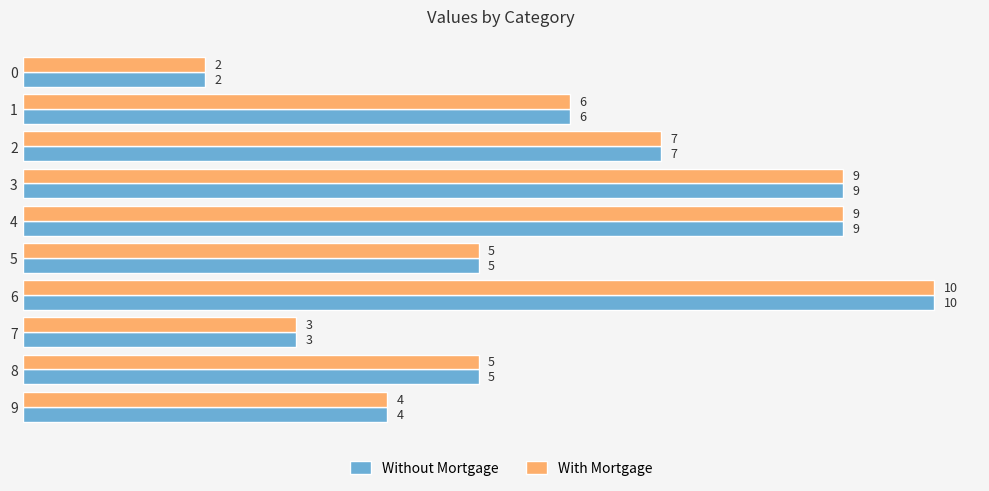

At how many categories does at least one series exceed 8?

3